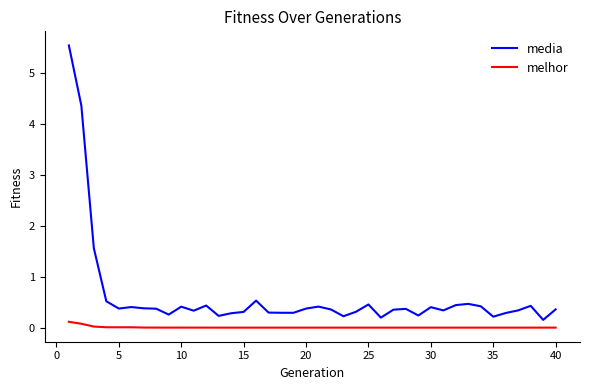

List the series in order of their peak value, lowest first.

melhor, media